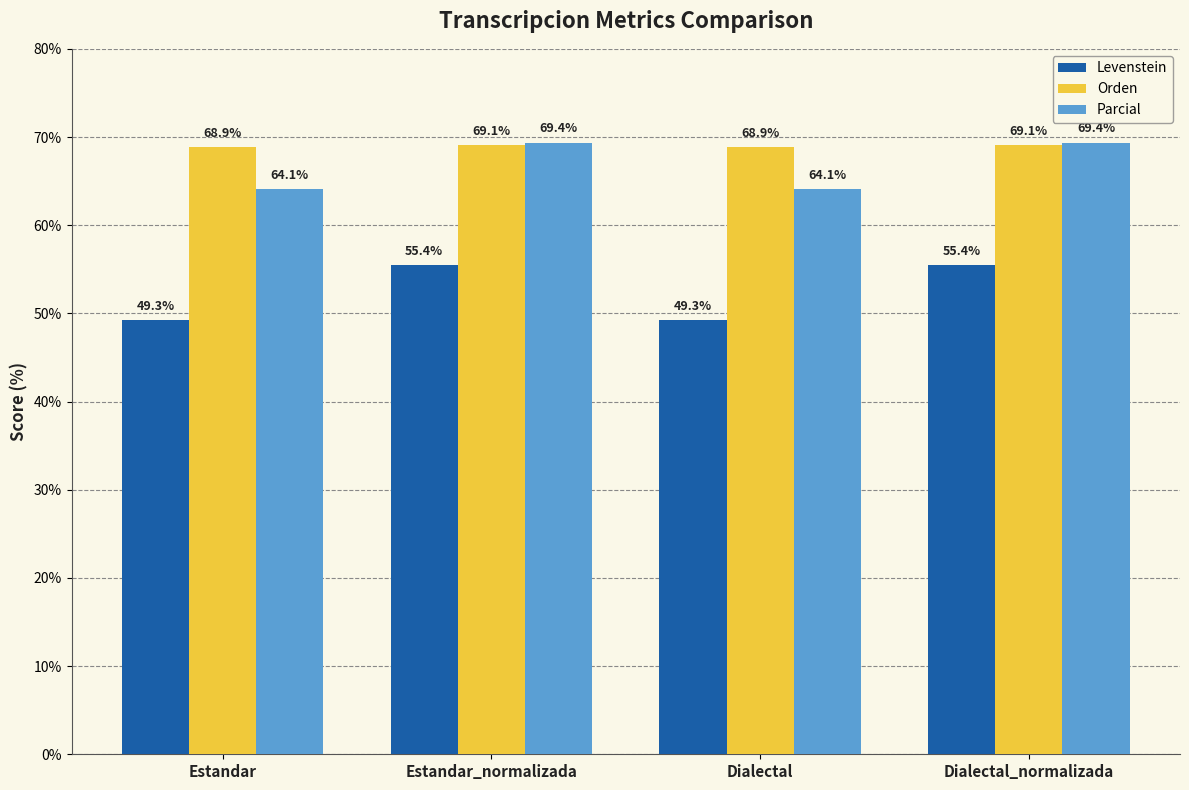

Which series has the widest spread of values?

Levenstein